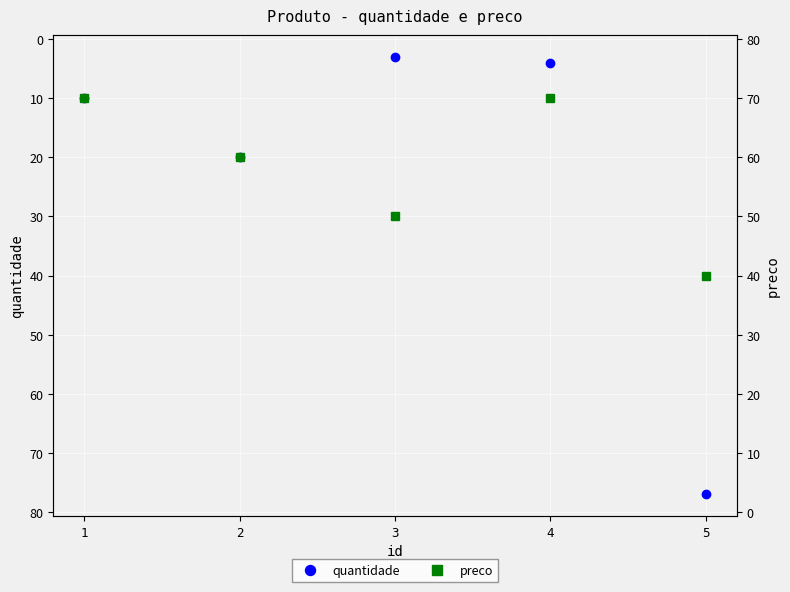

Which series changed the most between 3 and 5?

quantidade